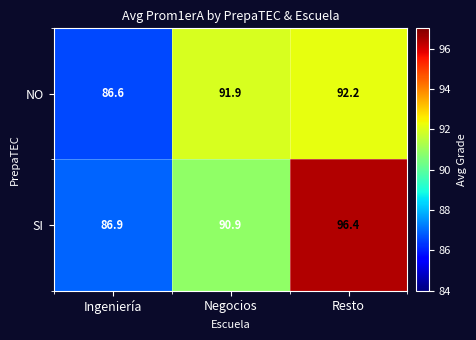

Where does the NO series first go above 91?

Negocios